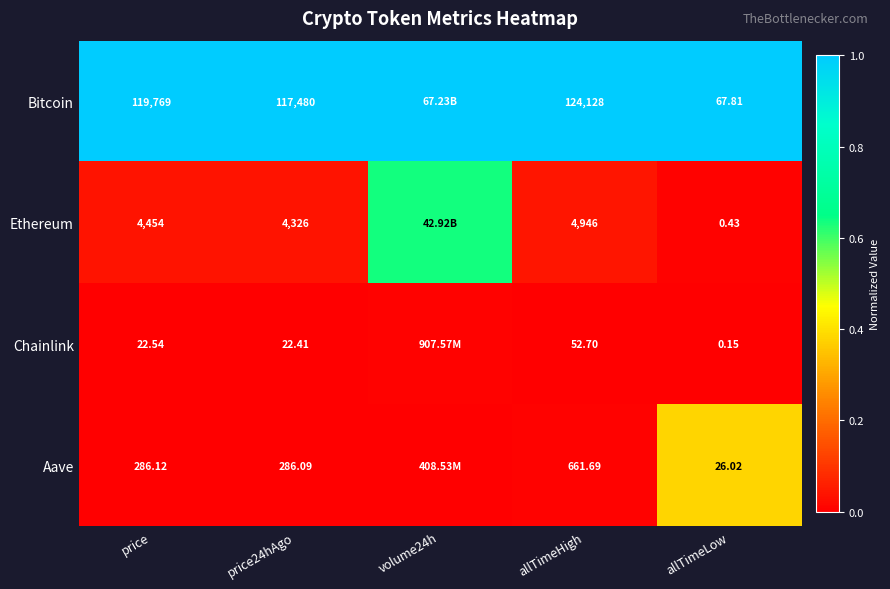

At price24hAgo, list the series in order from largest to smallest.

Bitcoin, Ethereum, Aave, Chainlink